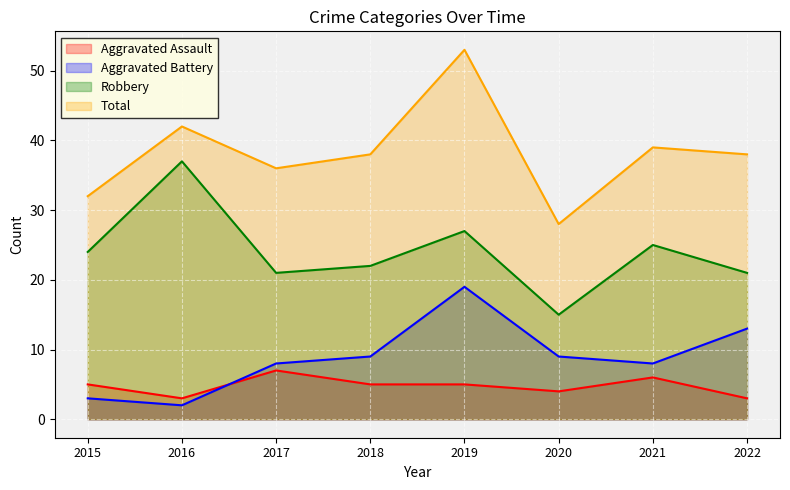

How many values in the Aggravated Assault series are below 5?

3